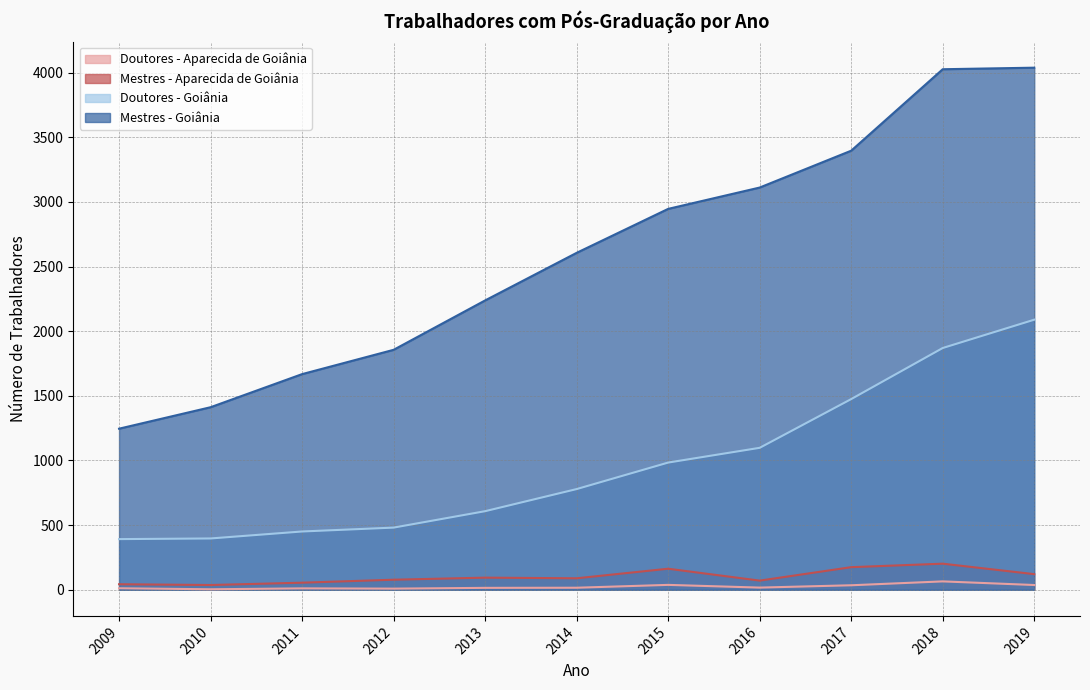

How many lines are shown in the chart?

4